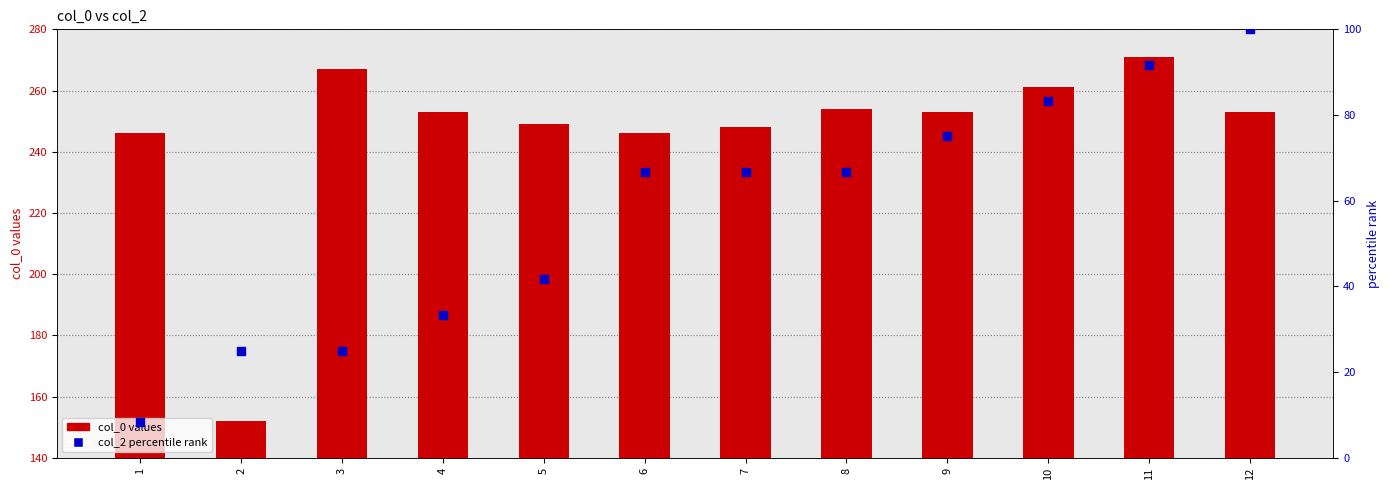

At which category is the sum across all series the highest?

11